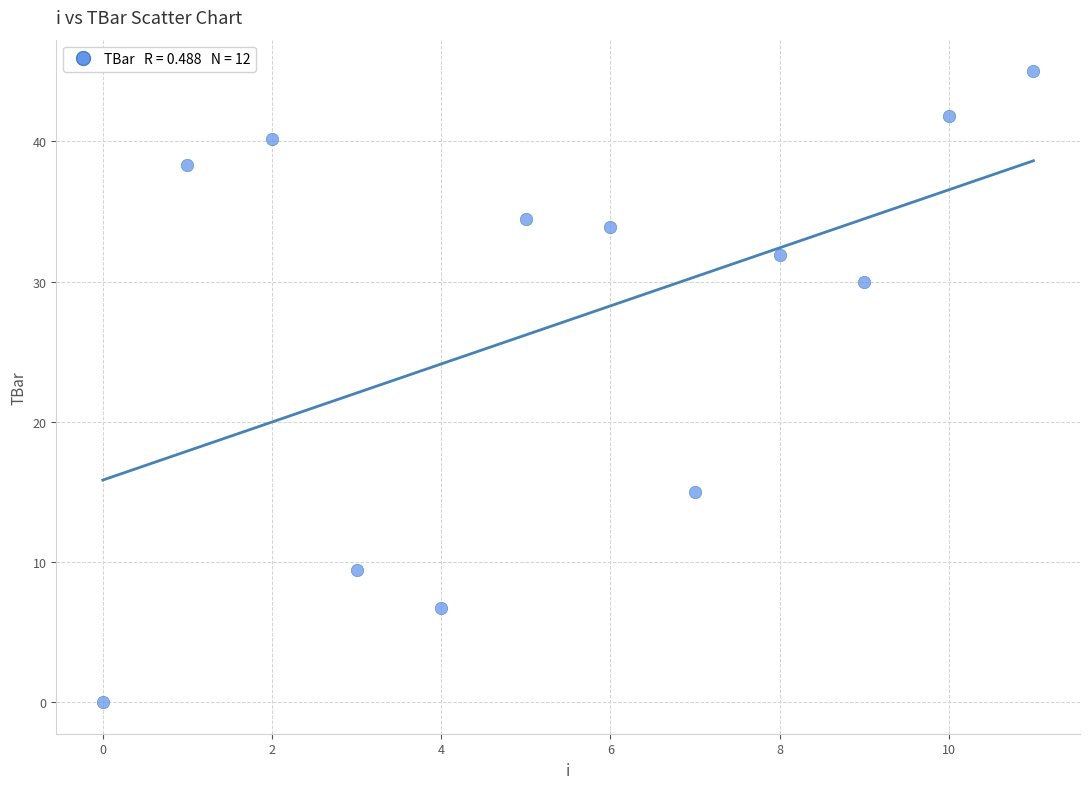

What Y value in the scatter plot is closest to 22?

15.0